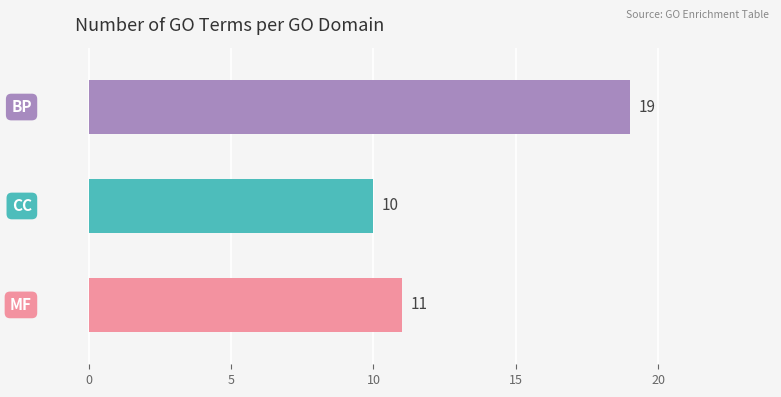

What is the average value?

13